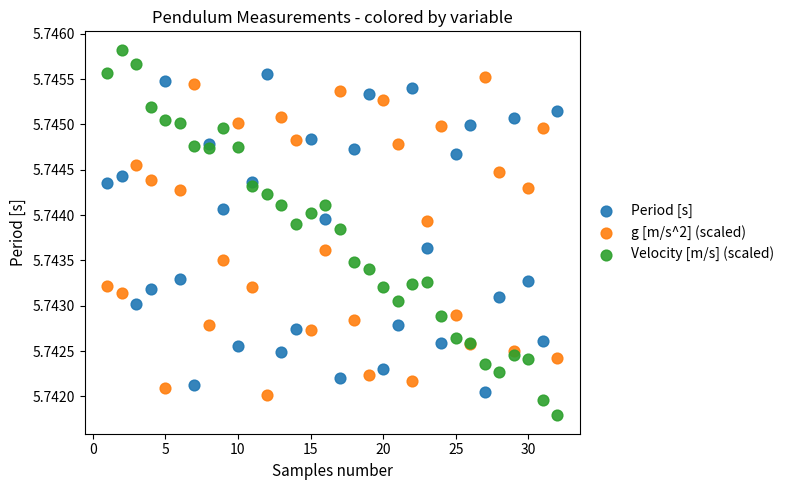

Which series contains the highest Y value?

Velocity [m/s] (scaled)